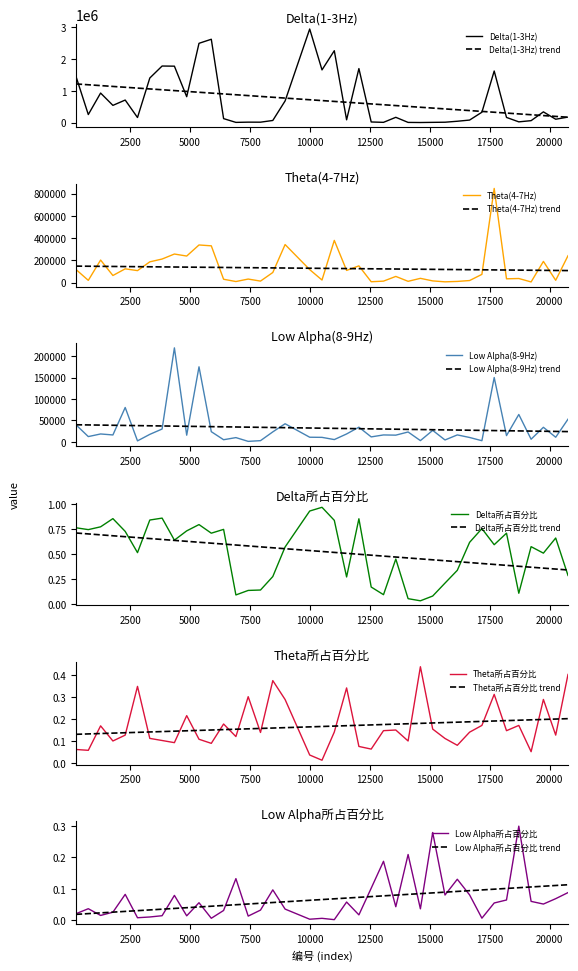

Rank the series by their maximum value, from lowest to highest.

Low Alpha所占百分比, Theta所占百分比, Delta所占百分比, Low Alpha(8-9Hz), Theta(4-7Hz), Delta(1-3Hz)